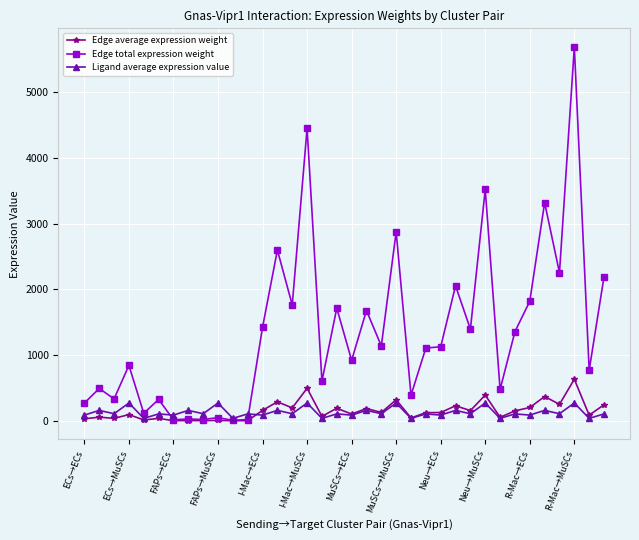

Rank the series by their maximum value, from lowest to highest.

Ligand average expression value, Edge average expression weight, Edge total expression weight